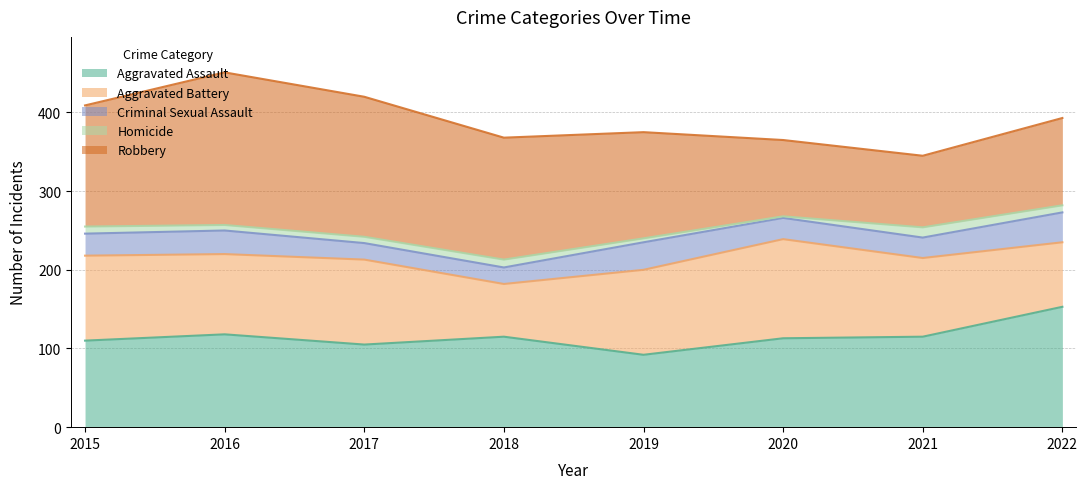

True or false: Homicide and Criminal Sexual Assault intersect in this chart.

False